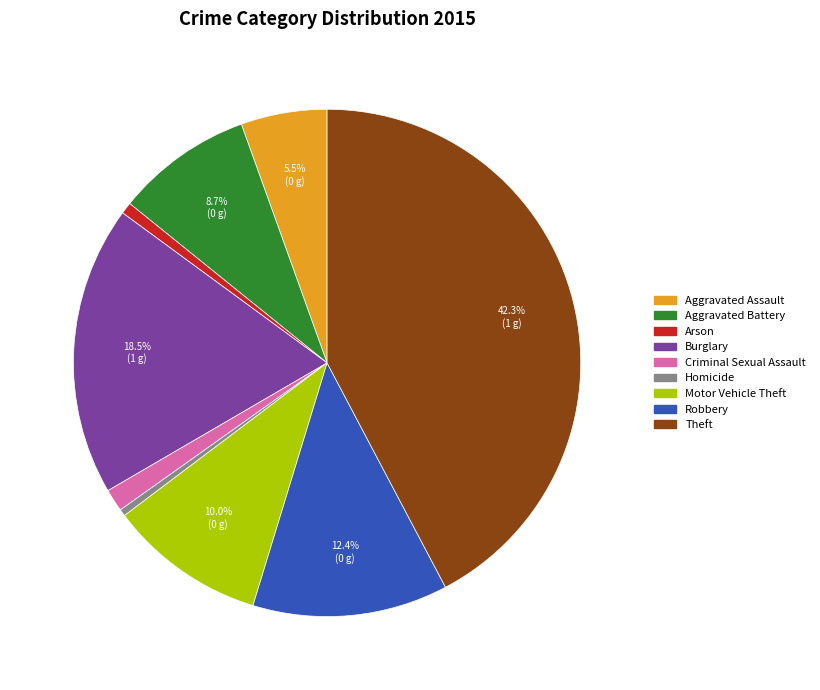

Is the sum of Motor Vehicle Theft and Criminal Sexual Assault greater than half?

No